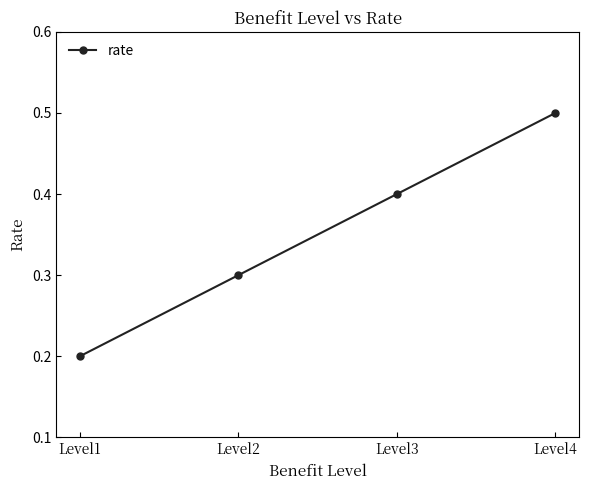

What is the change in value from Level1 to Level4?

+0.3